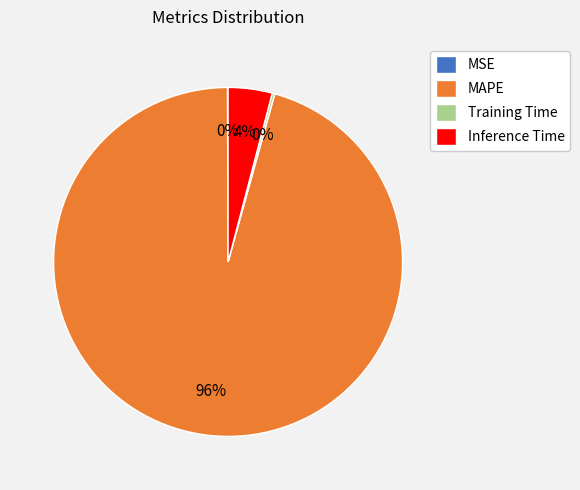

Which category has the biggest portion of the pie?

MAPE